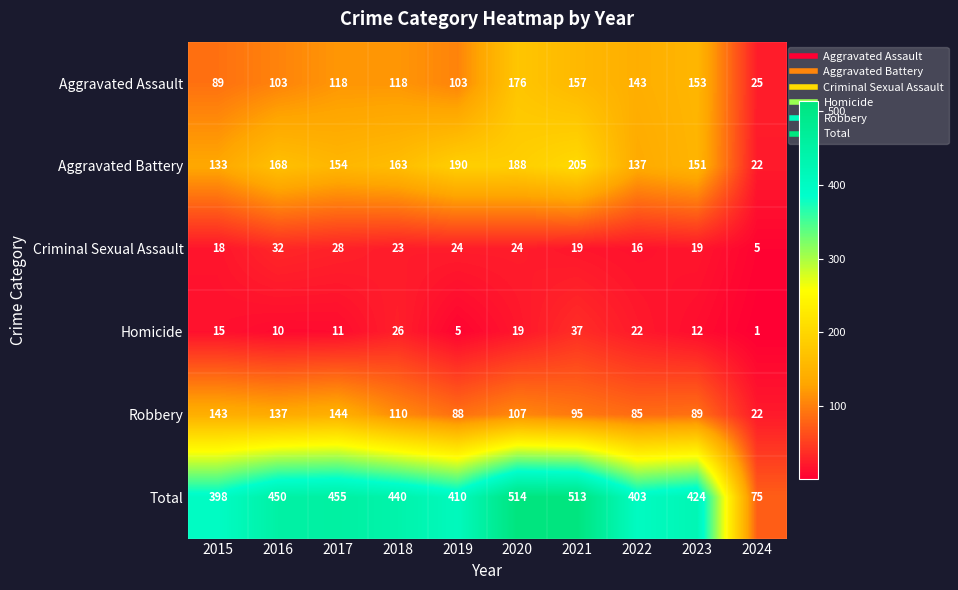

At which label is Robbery closest to 83?

2022